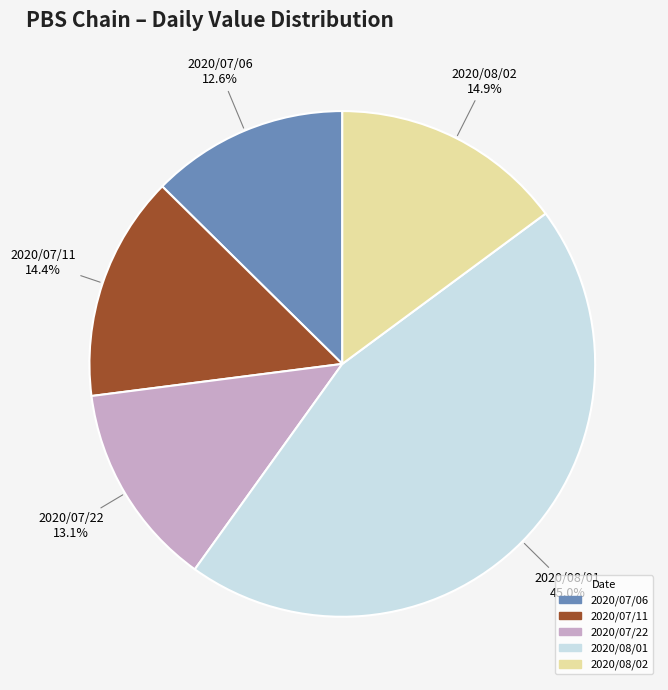

To the nearest percent, what is the average slice percentage?

20%